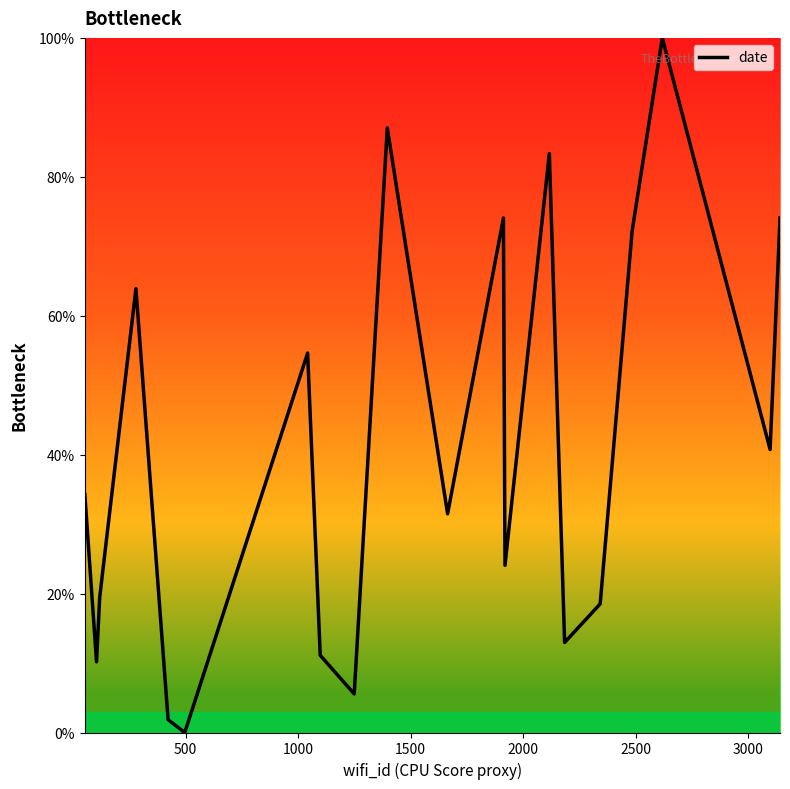

What is the difference between the maximum and minimum values?

100.0